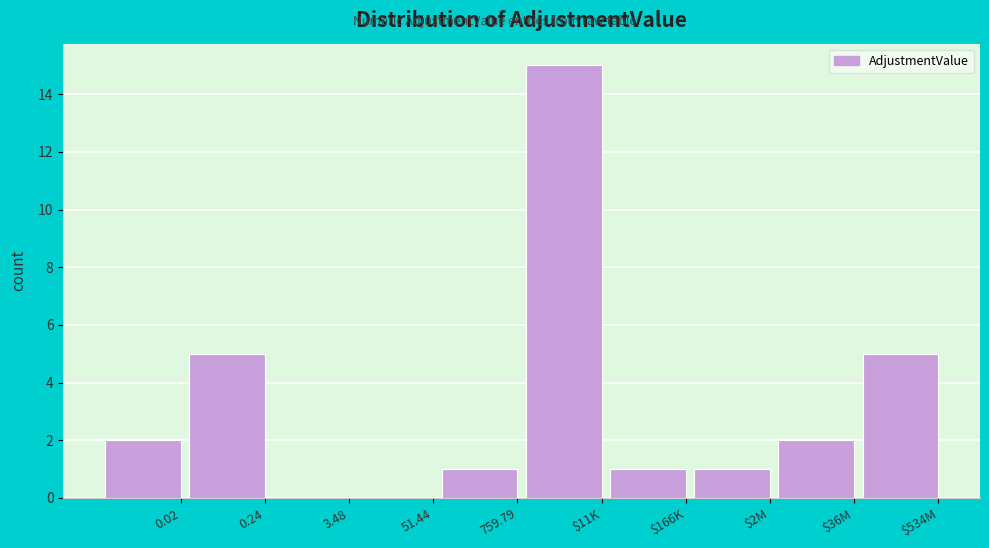

What is the sum of all values?

32